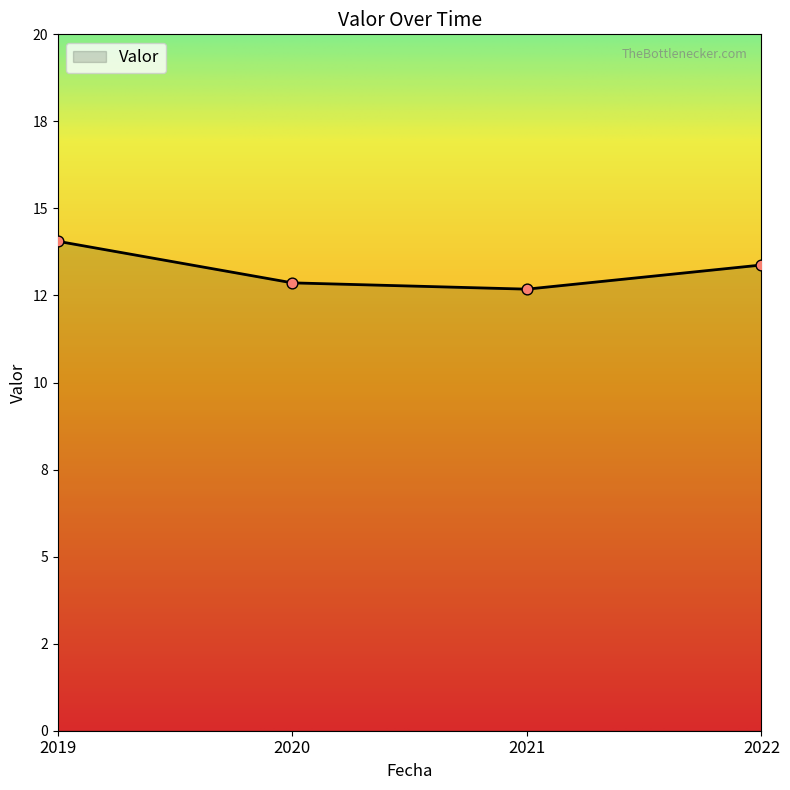

Approximately how many times larger is the value at 2022 compared to 2019?

1.0